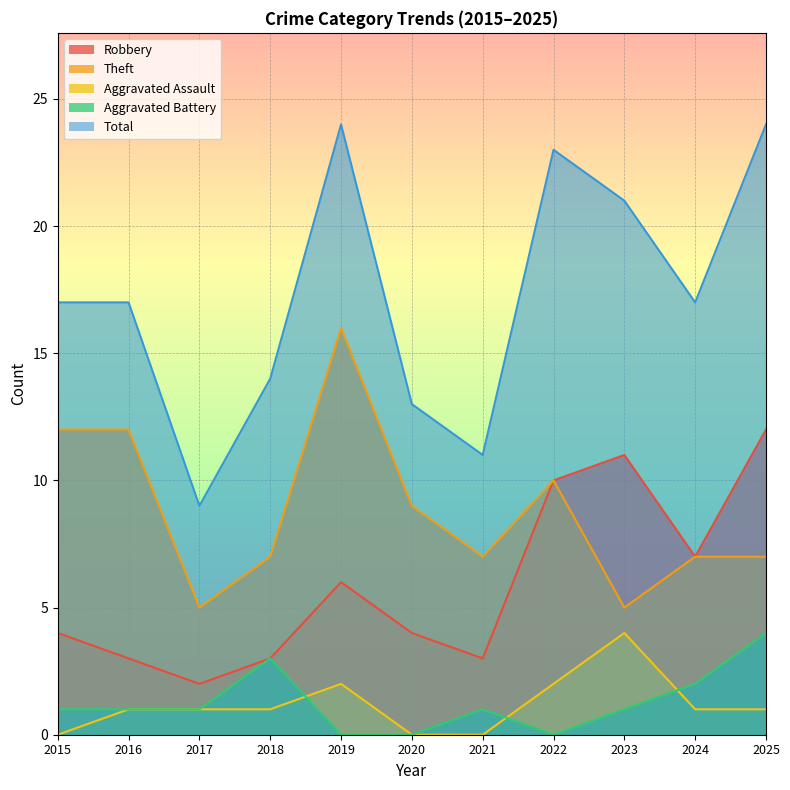

What value does the Total series have at 2021, to the nearest 5?

10